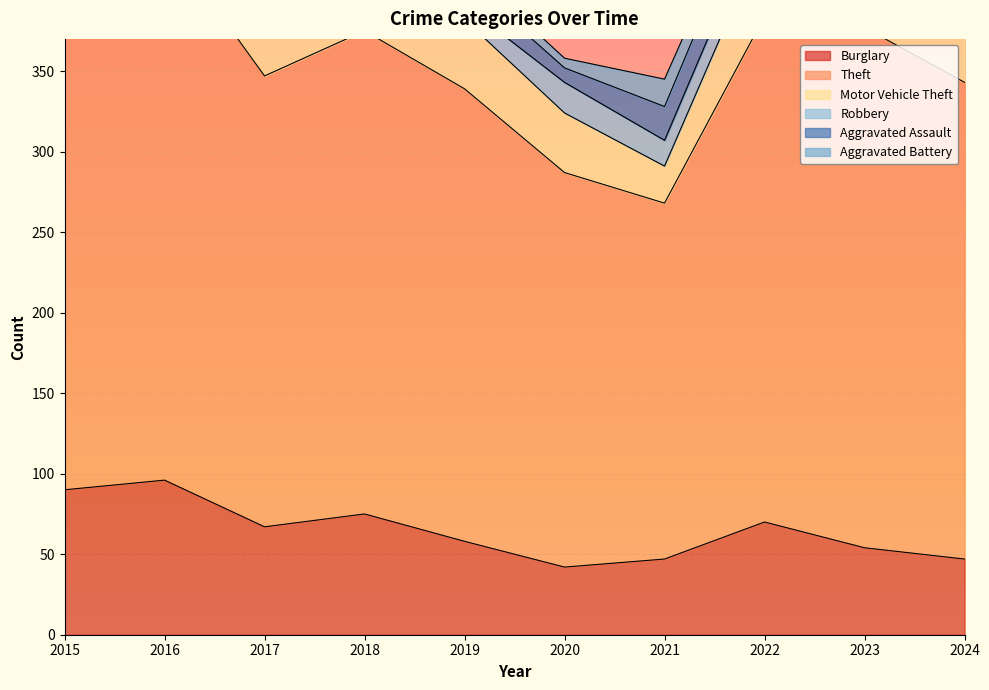

Where is the first local minimum for Motor Vehicle Theft?

2017